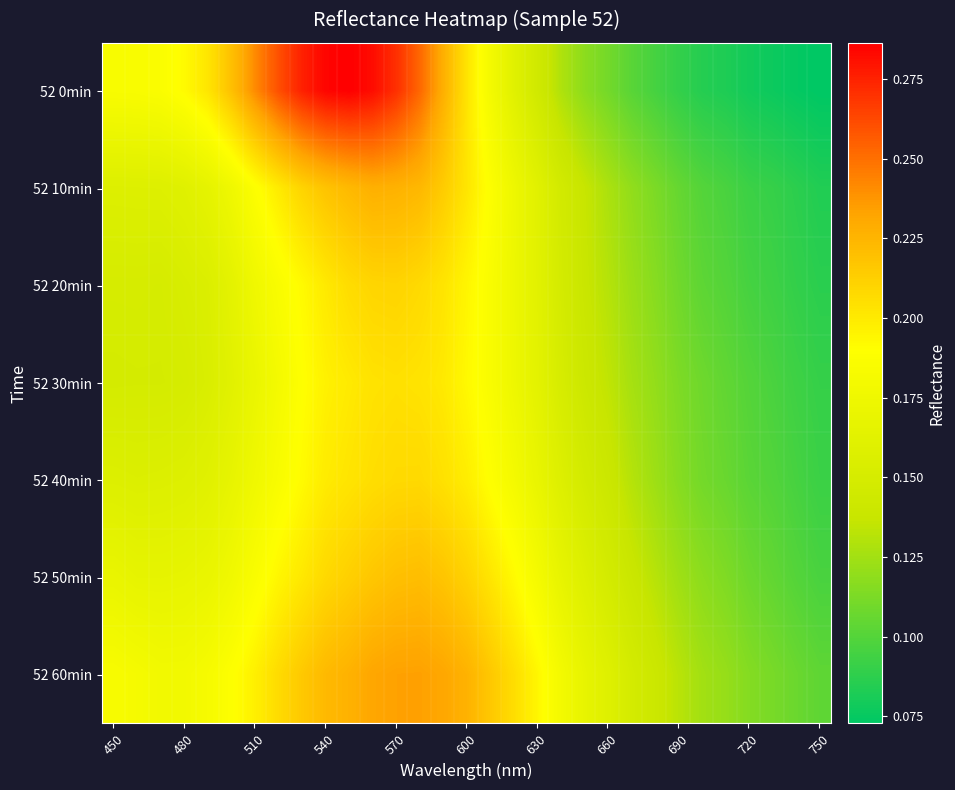

What is the maximum value shown in the chart?

0.3